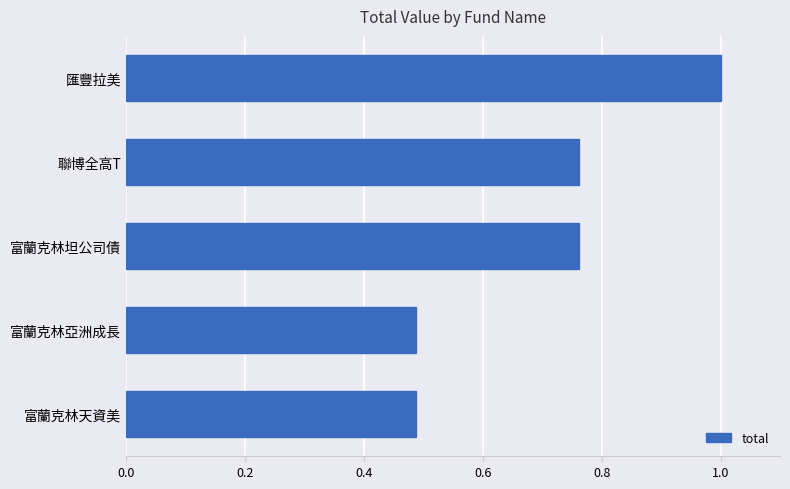

True or false: the data shows 1.0 at 匯豐拉美.

True